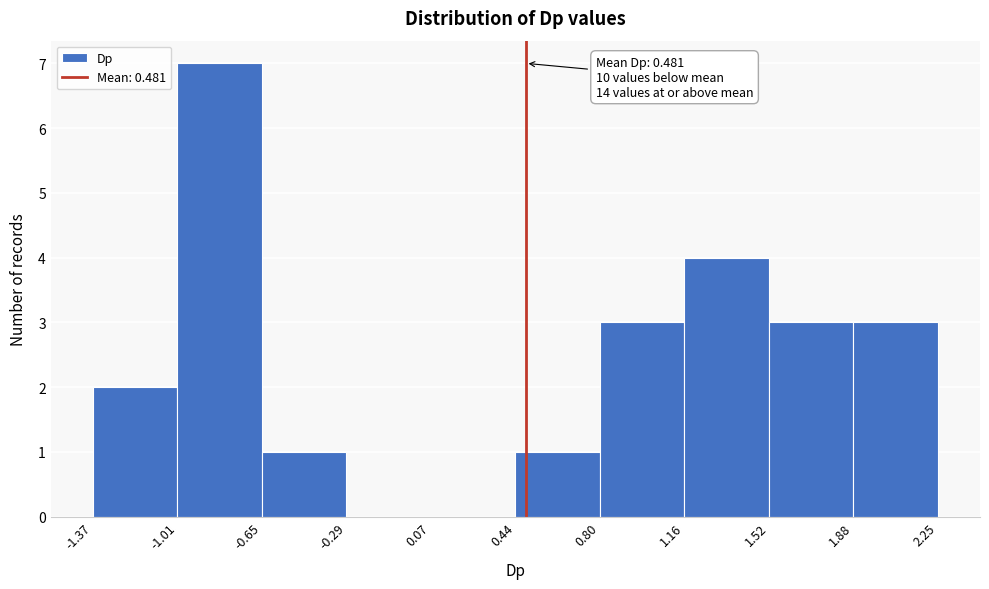

Over which range of the x-axis is the bar tallest?

-1.01 to -0.65